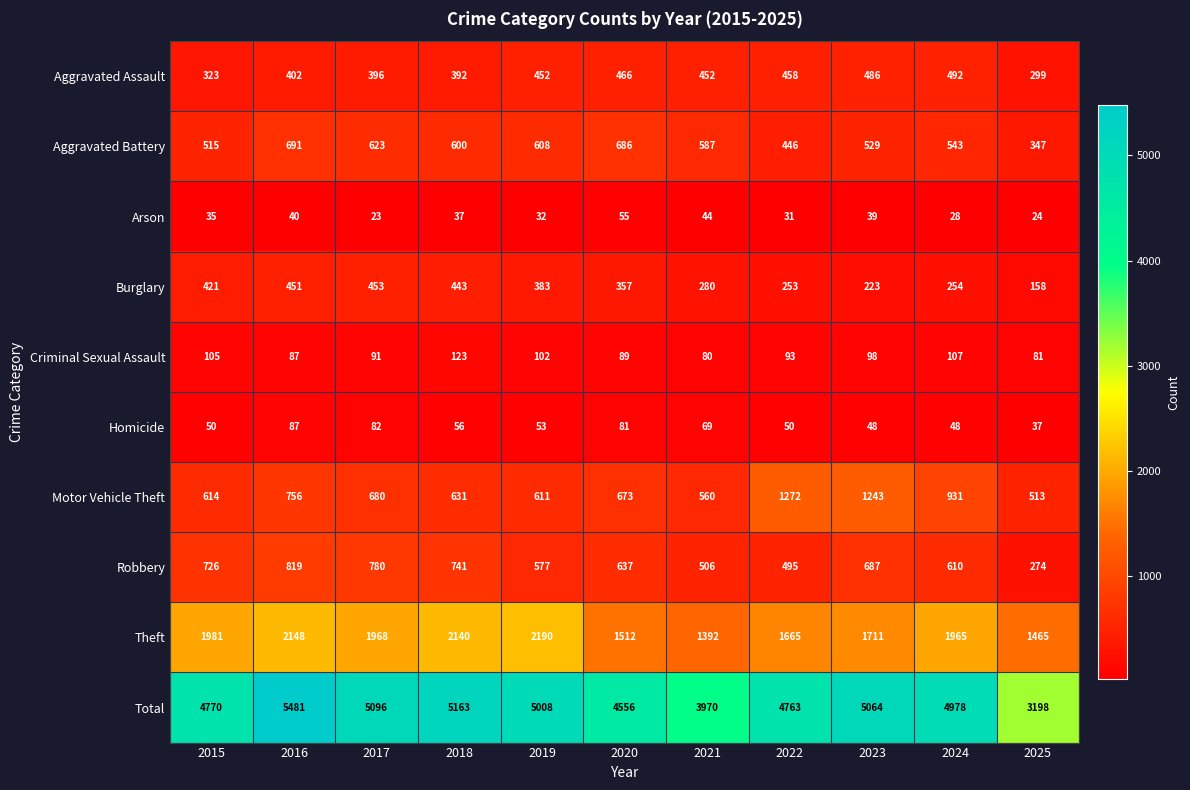

What is the difference between the maximum and second lowest values in the Homicide series?

39